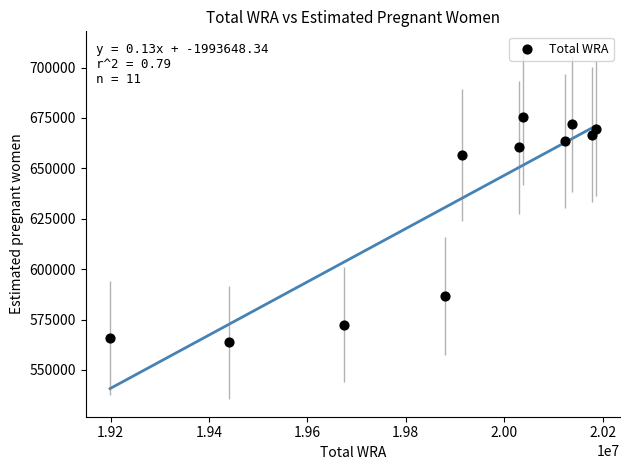

What is the average X value?

19891090.9